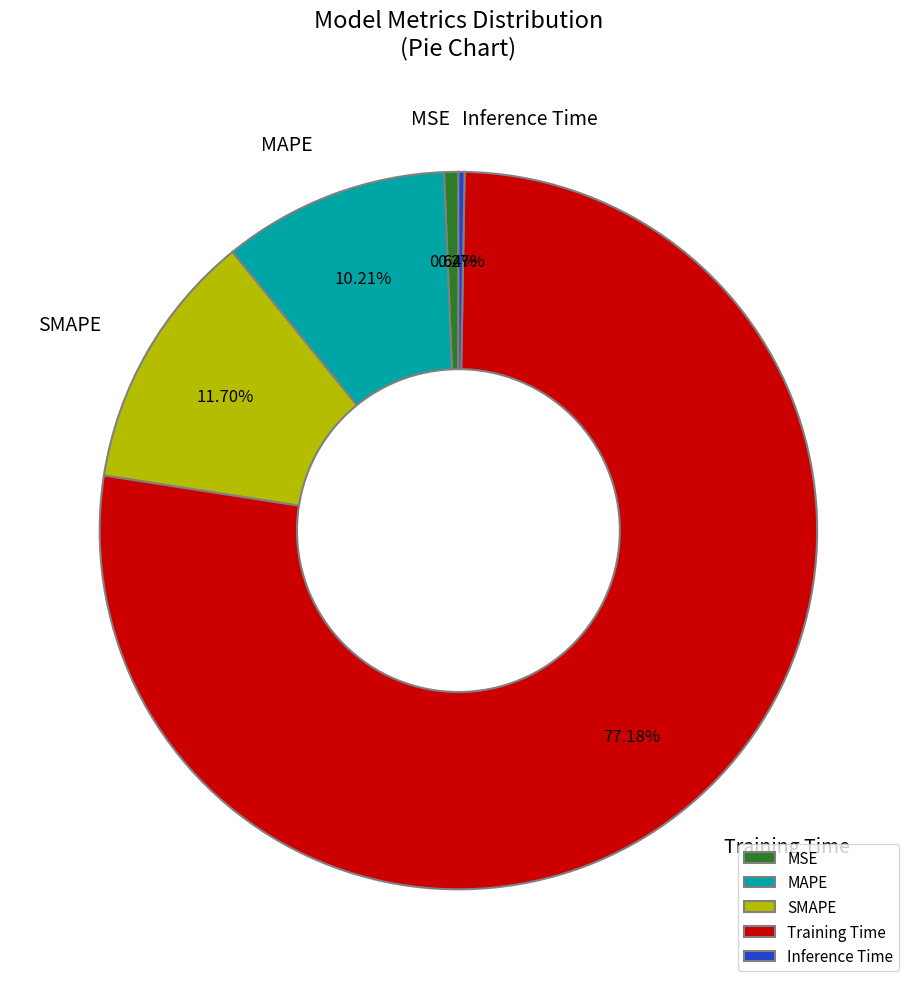

Does any single category account for the majority?

Yes